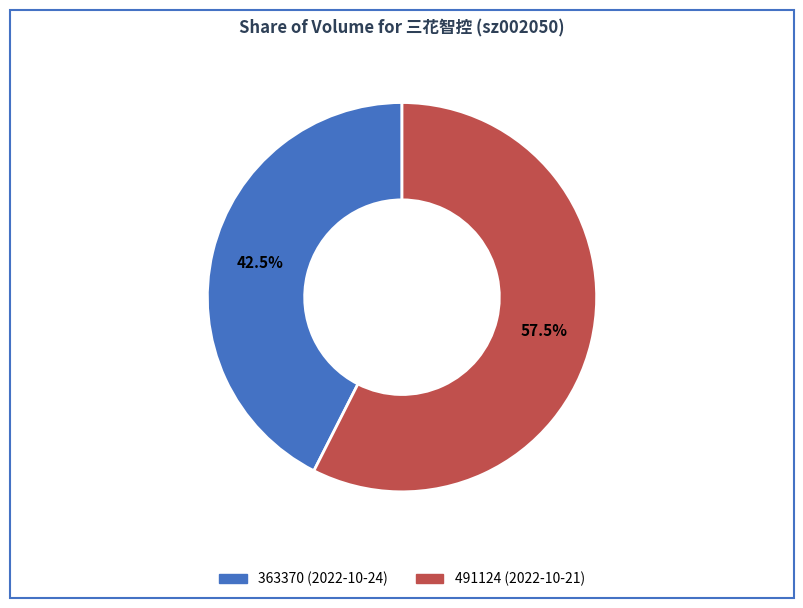

Which slice represents more than half of the pie?

491124 (2022-10-21)